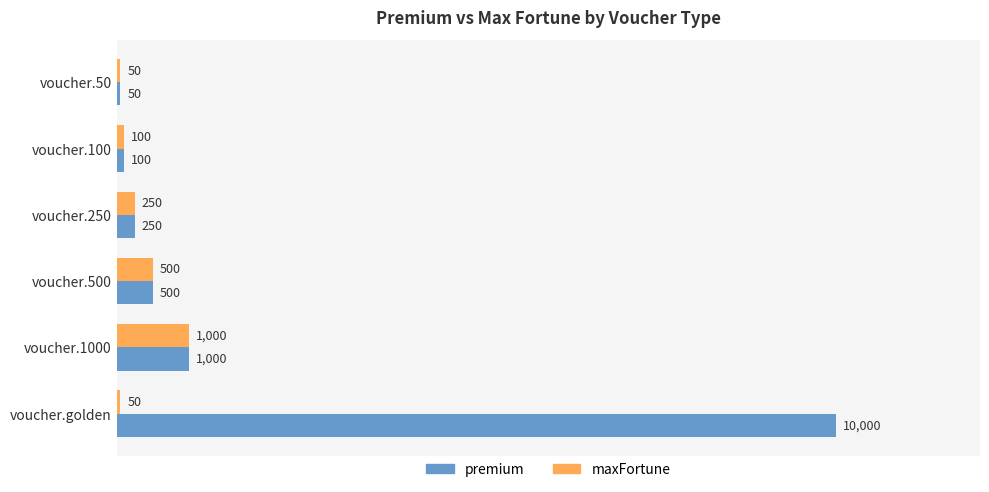

Which label corresponds to the largest value in the chart?

voucher.golden